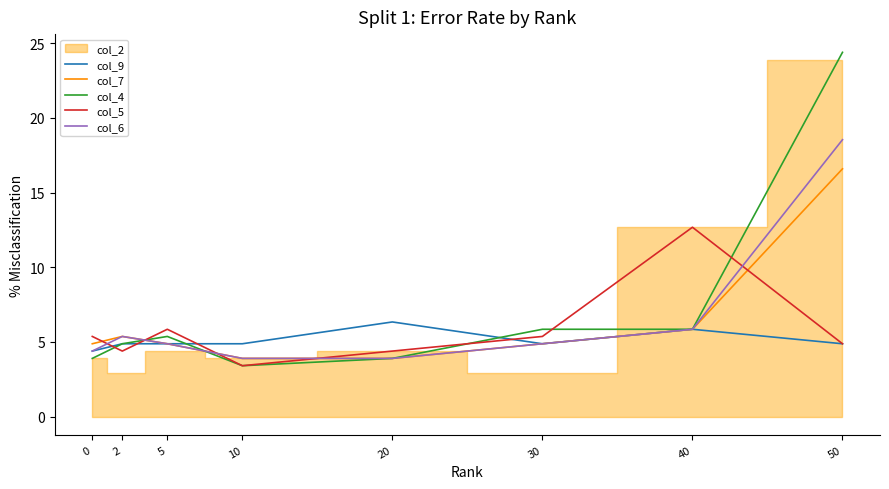

What is the total value across all series at 20?

22.4